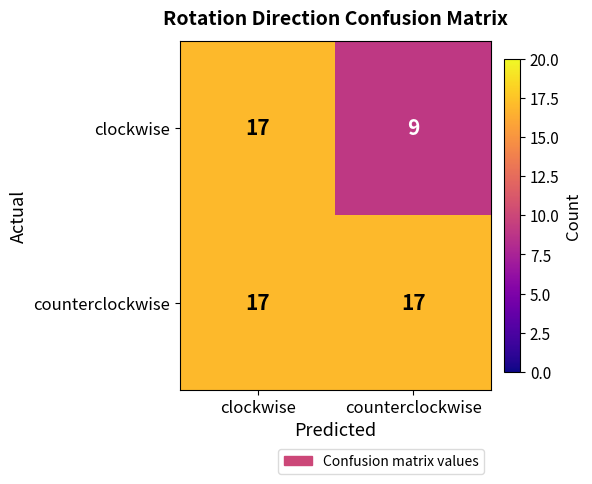

Reading right to left, transcribe all the data shown in this chart.

clockwise: 9	17
counterclockwise: 17	17